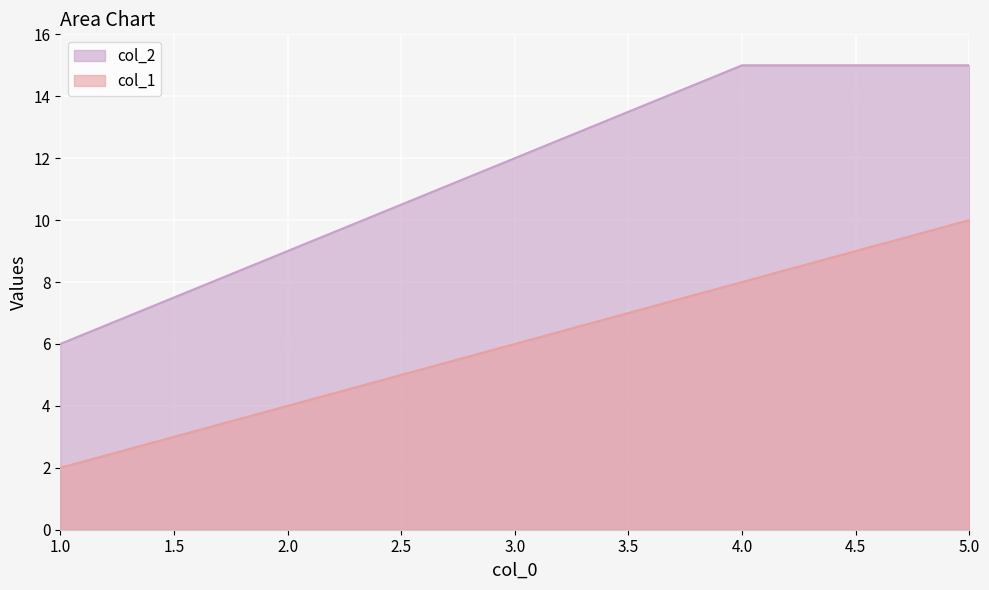

Count the number of data series in this chart.

2